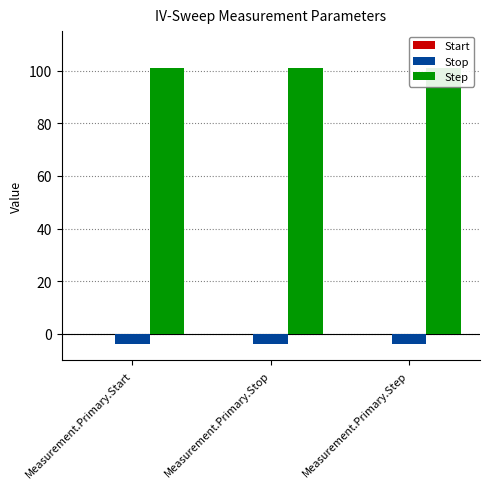

Which has a higher value, Measurement.Primary.Step or Measurement.Primary.Stop?

Measurement.Primary.Step